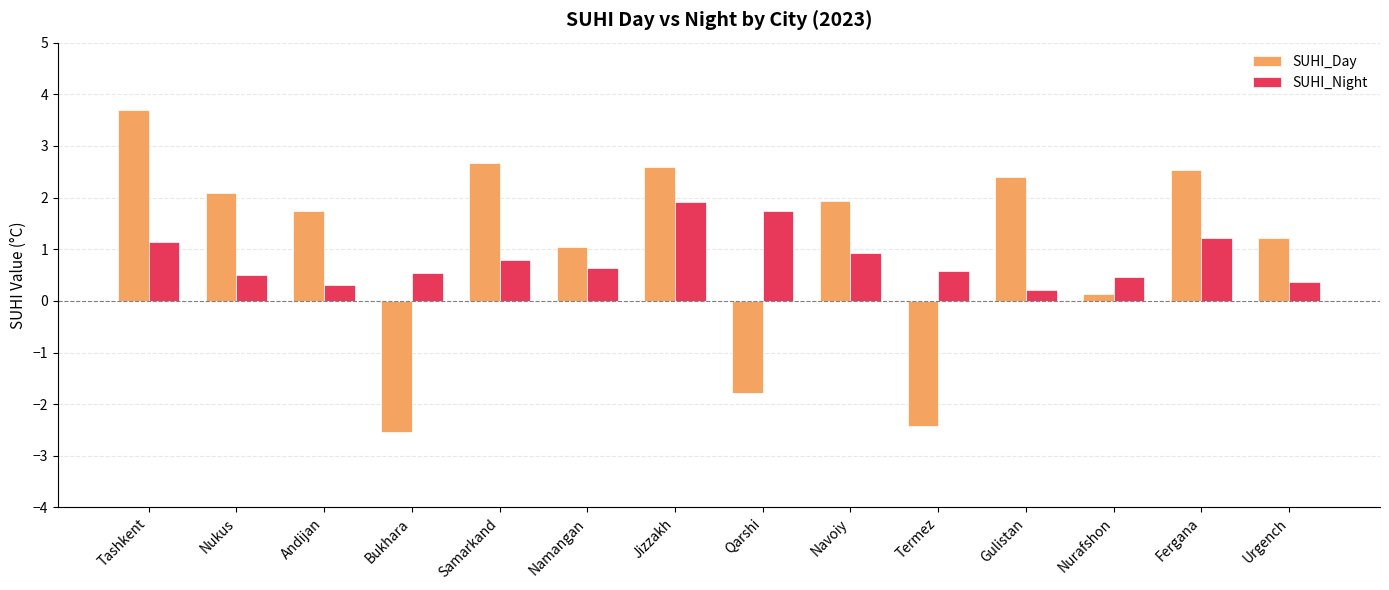

What is the greatest value displayed?

3.7